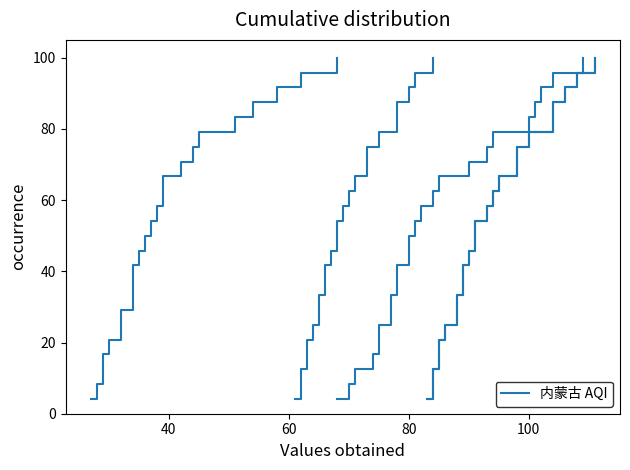

Which series has the largest range (max minus min)?

AQI